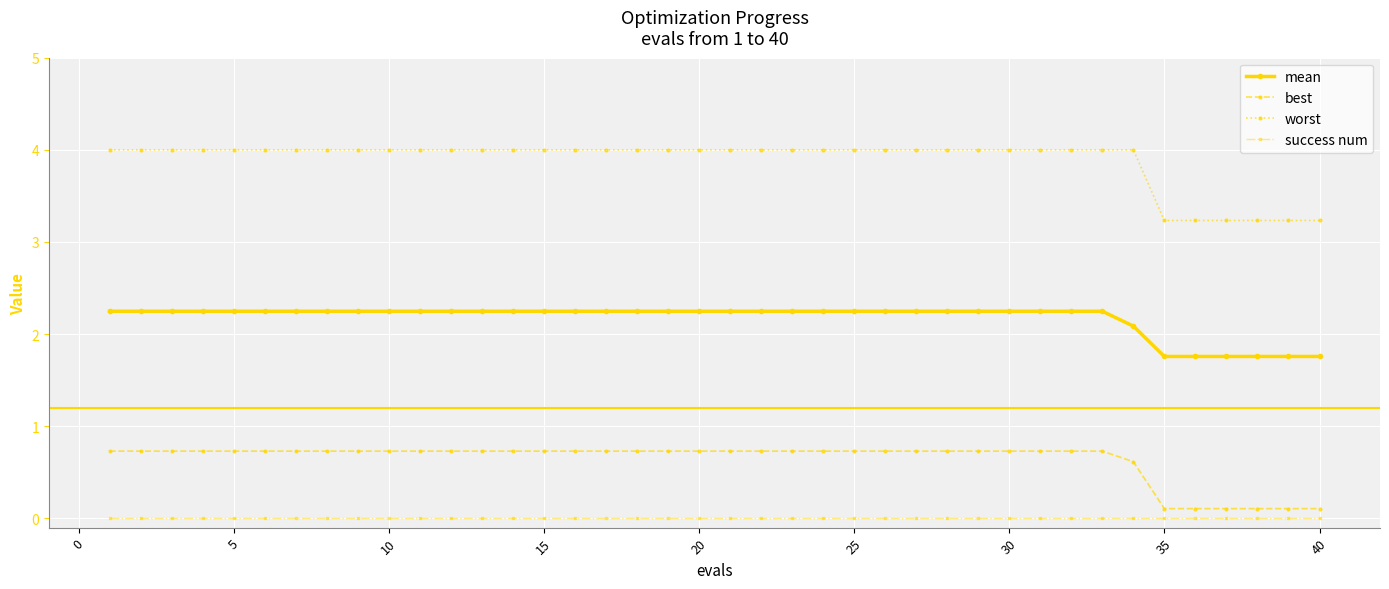

What is the greatest value displayed?

4.0